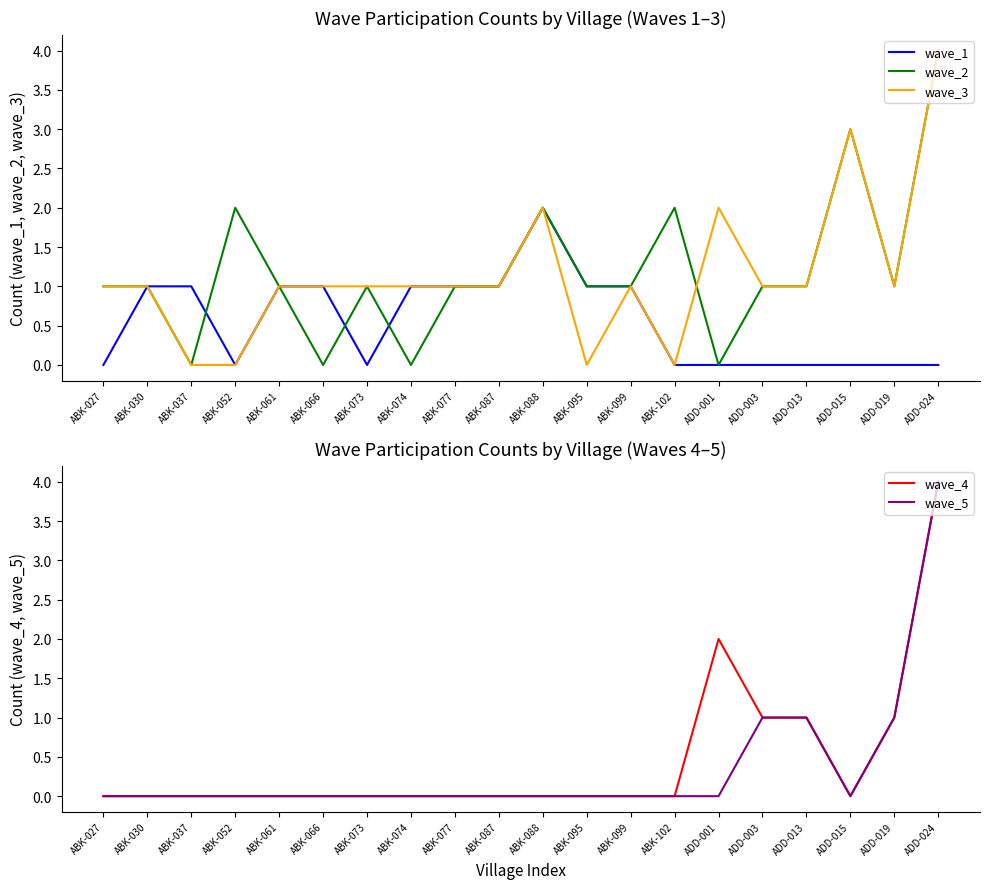

At which label is wave_3 closest to 2?

ABK-088